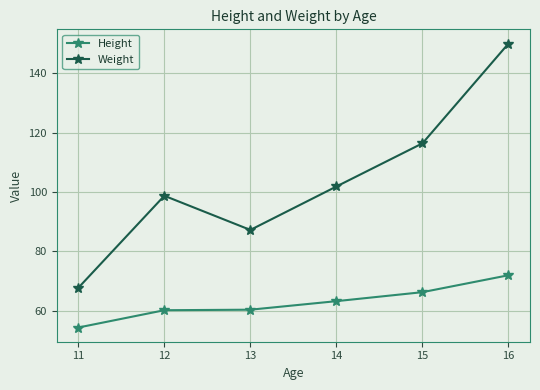

What is the value of the Weight point at the 4th from the left?

101.9